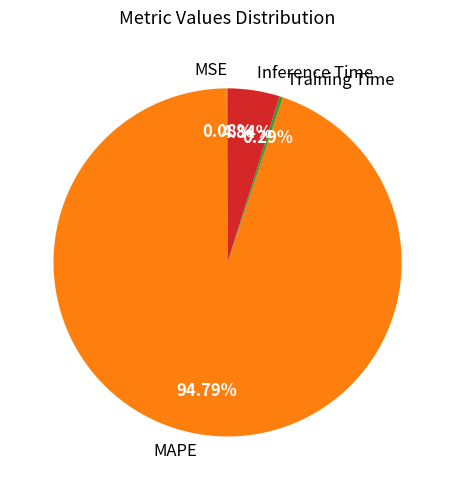

To the nearest percent, what is the average slice percentage?

25%